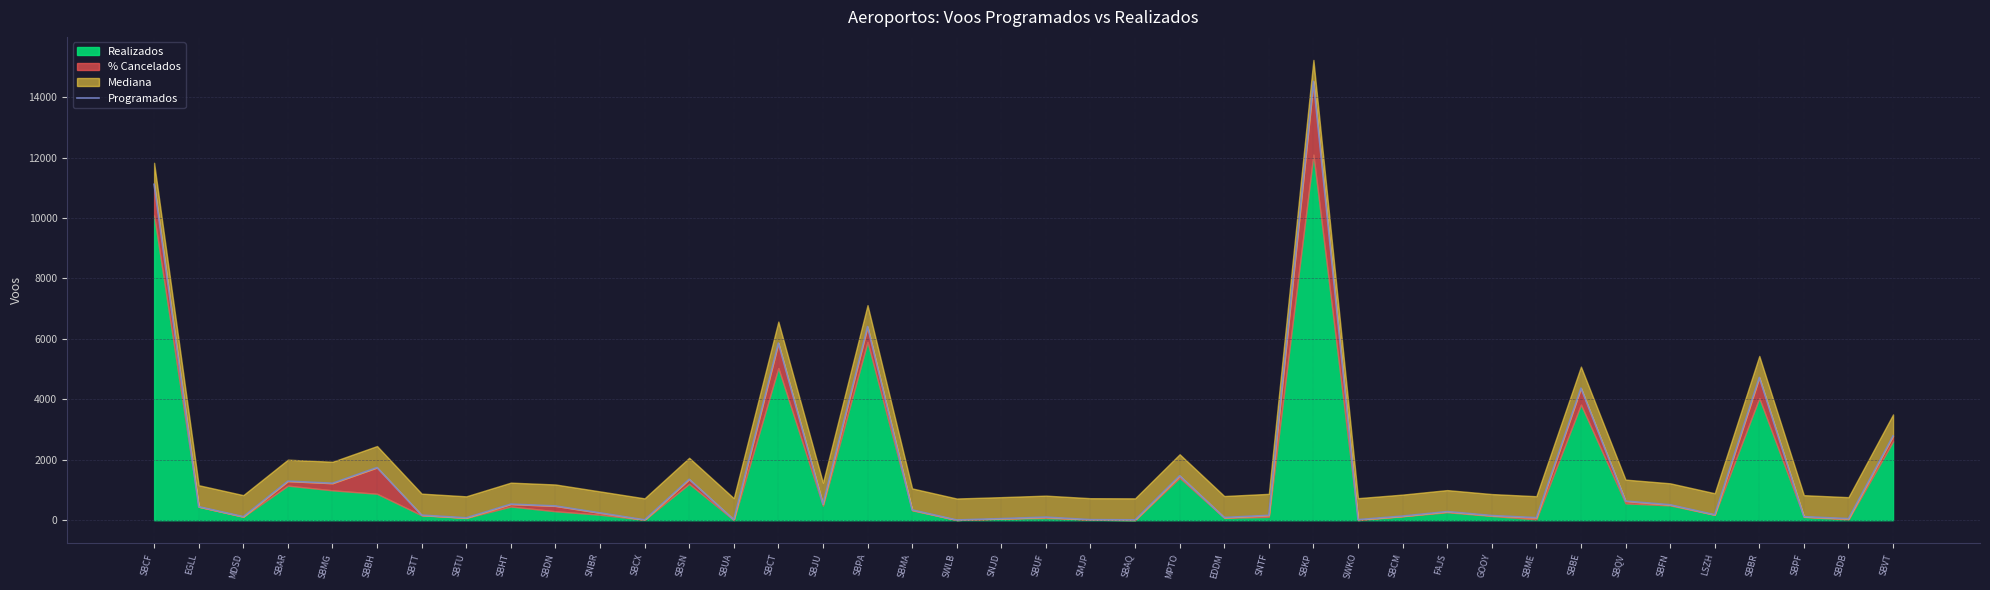

Read the value at SBPF, to the nearest 100.

100